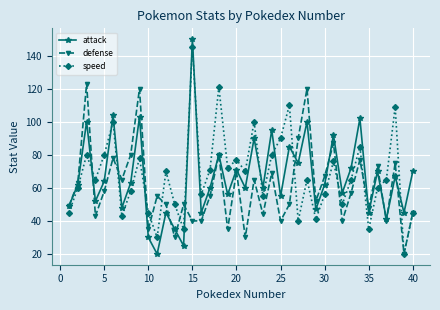

What is the difference between the maximum and minimum values in the speed series?

125